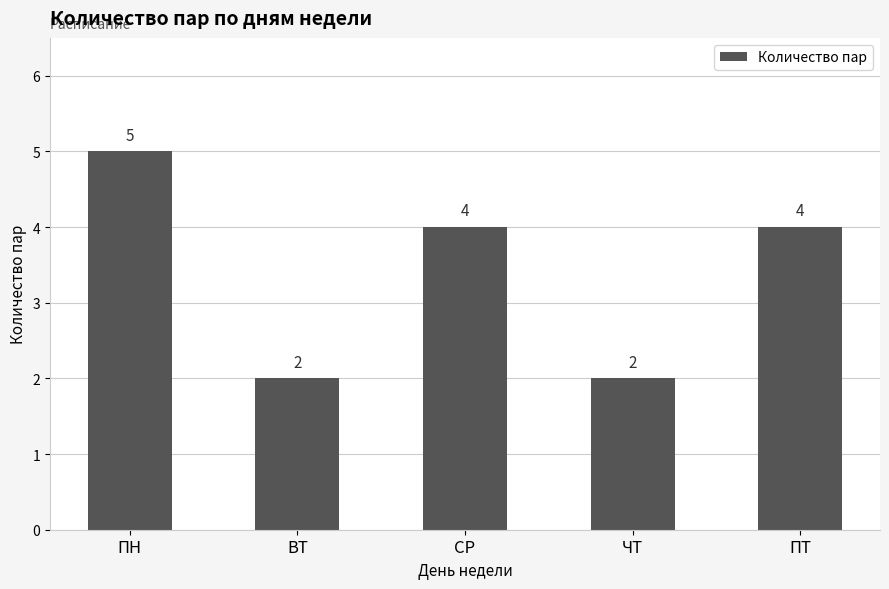

True or false: the data shows 6 at ПТ.

False